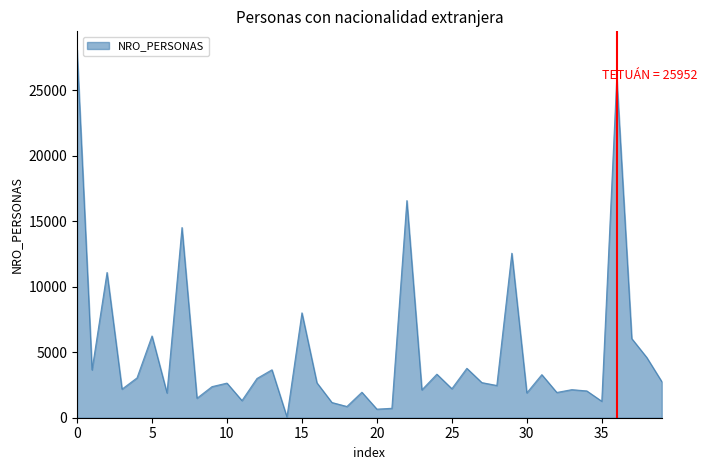

What is the maximum value shown in the chart?

28098